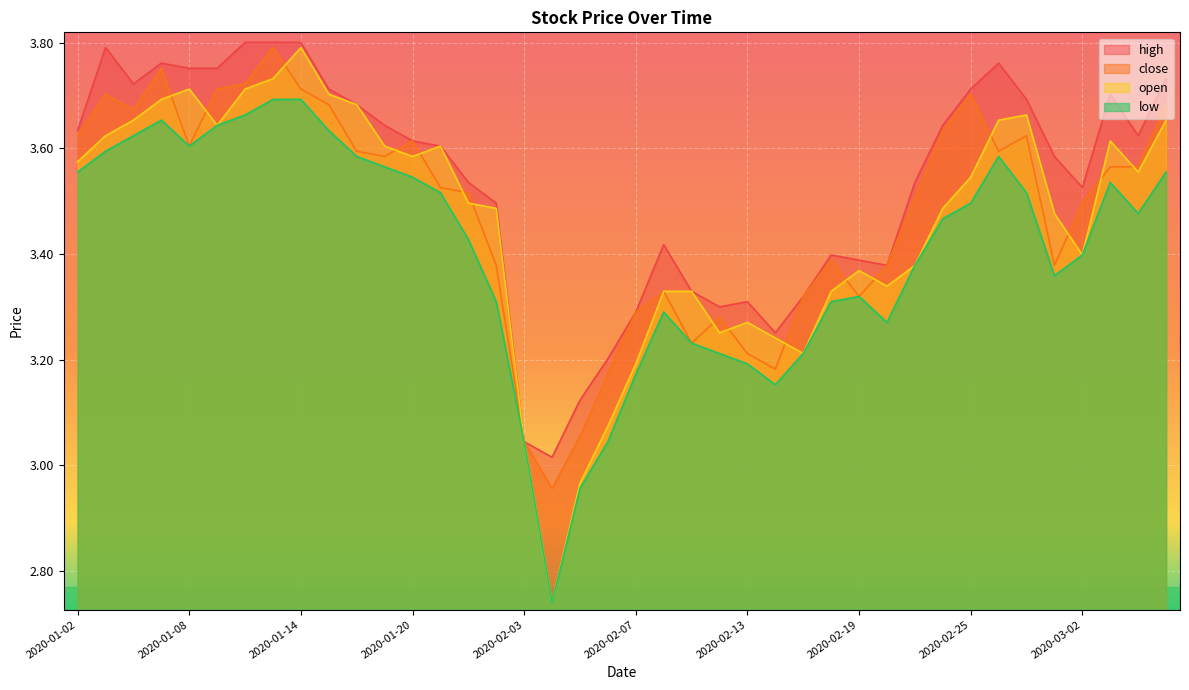

Where is the first local maximum for low?

2020-01-07